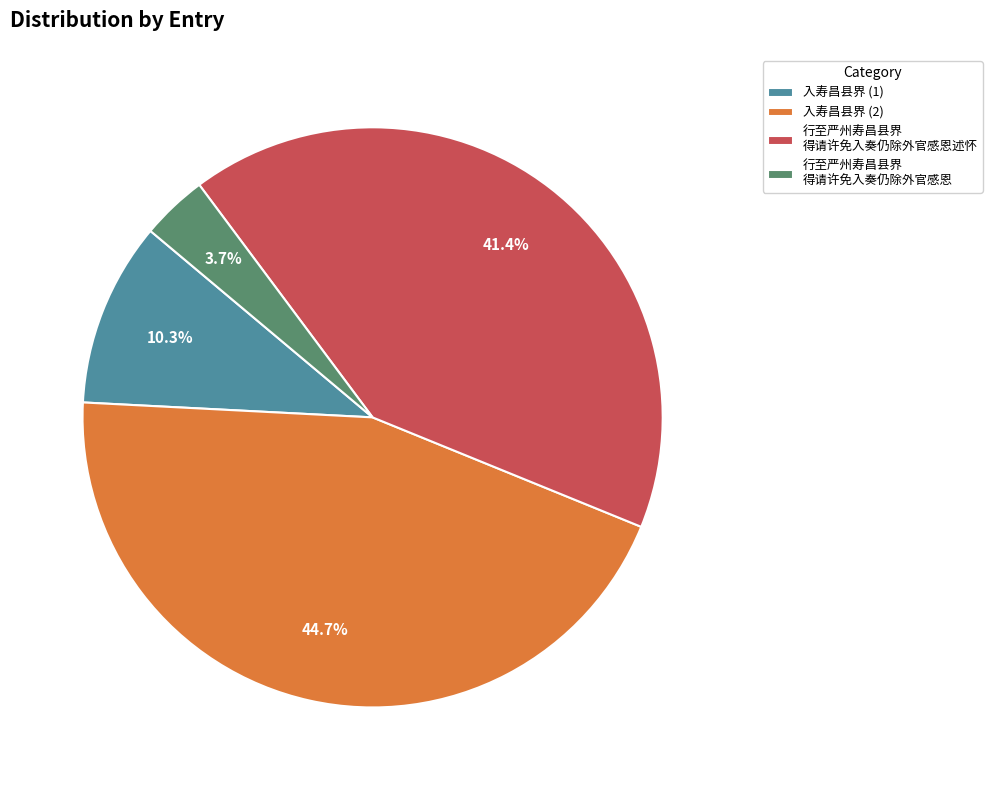

Rank the categories by value from highest to lowest.

入寿昌县界 (2), 行至严州寿昌县界 得请许免入奏仍除外官感恩述怀, 入寿昌县界 (1), 行至严州寿昌县界 得请许免入奏仍除外官感恩